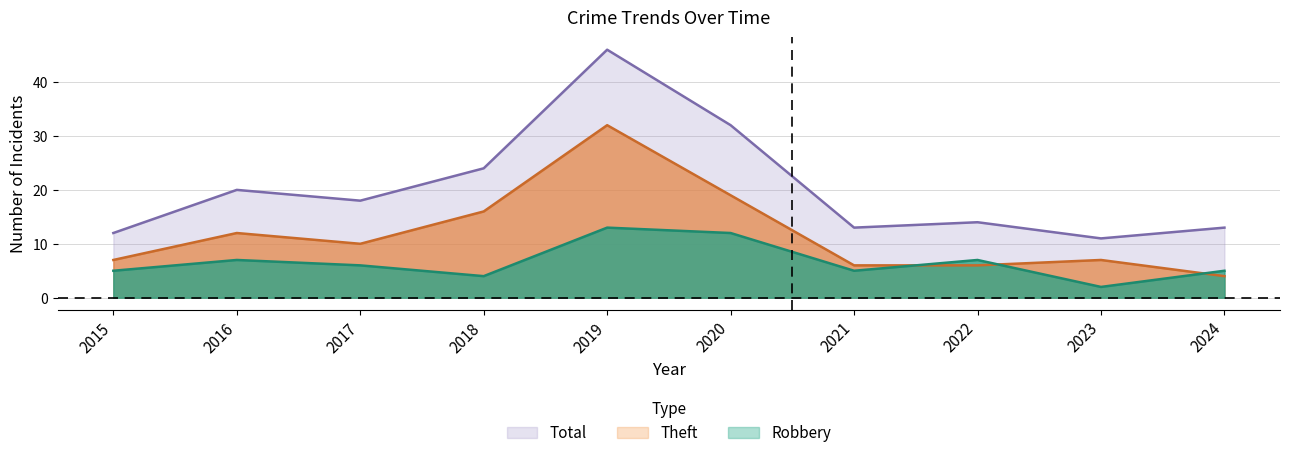

Count the number of categories in the chart.

10